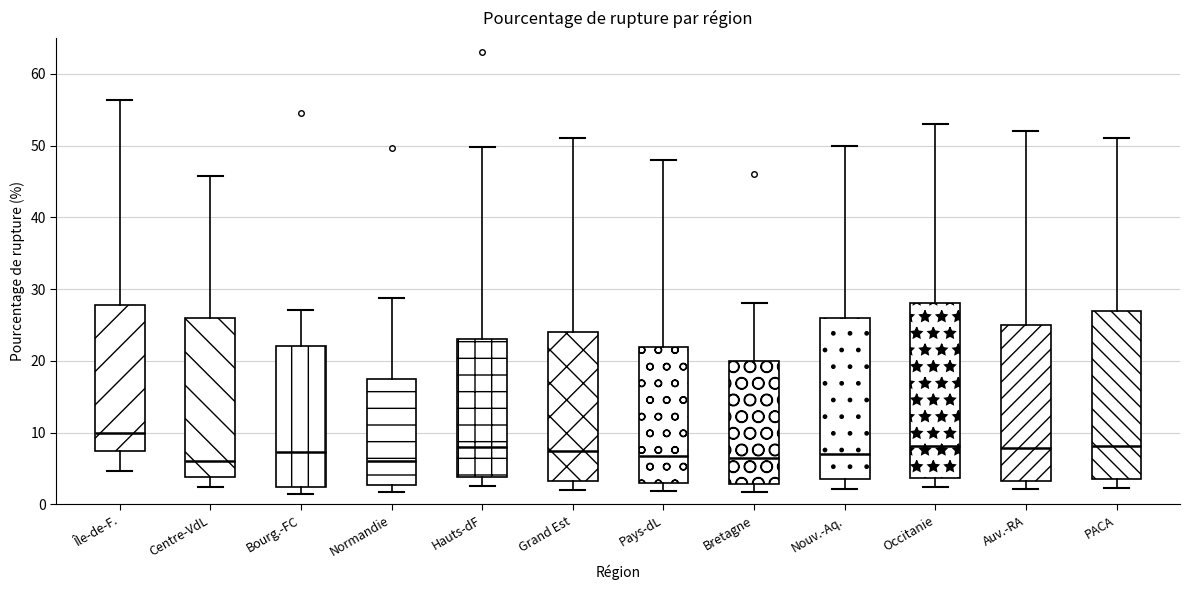

Where does the upper whisker of the box for Bourg.-FC end on the y-axis? The values are not printed on the chart, so give them approximately, as read against the axis.

27